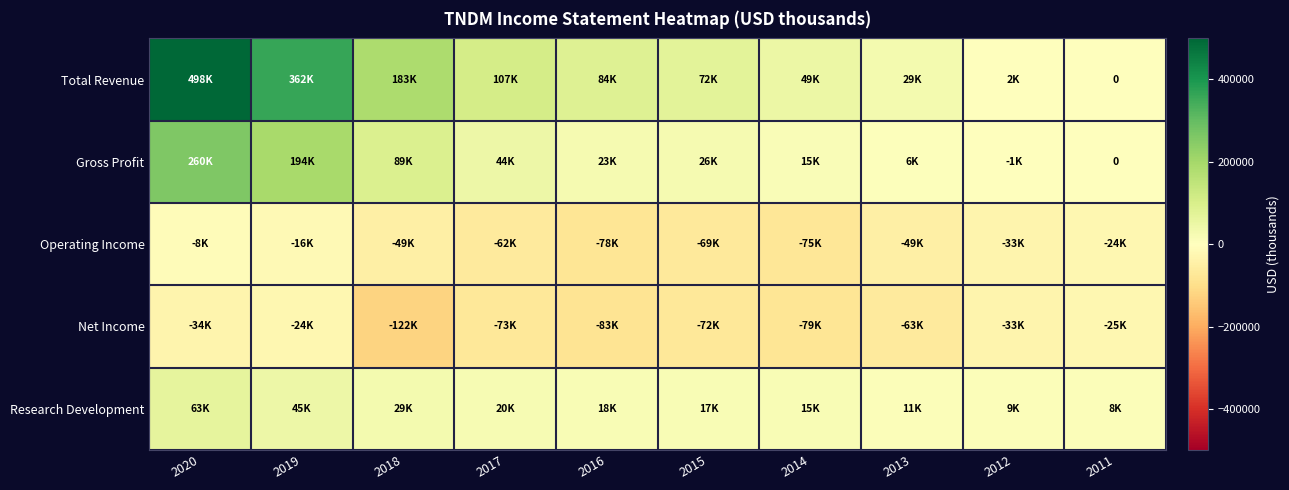

At which category does the chart reach its peak across all series?

2020